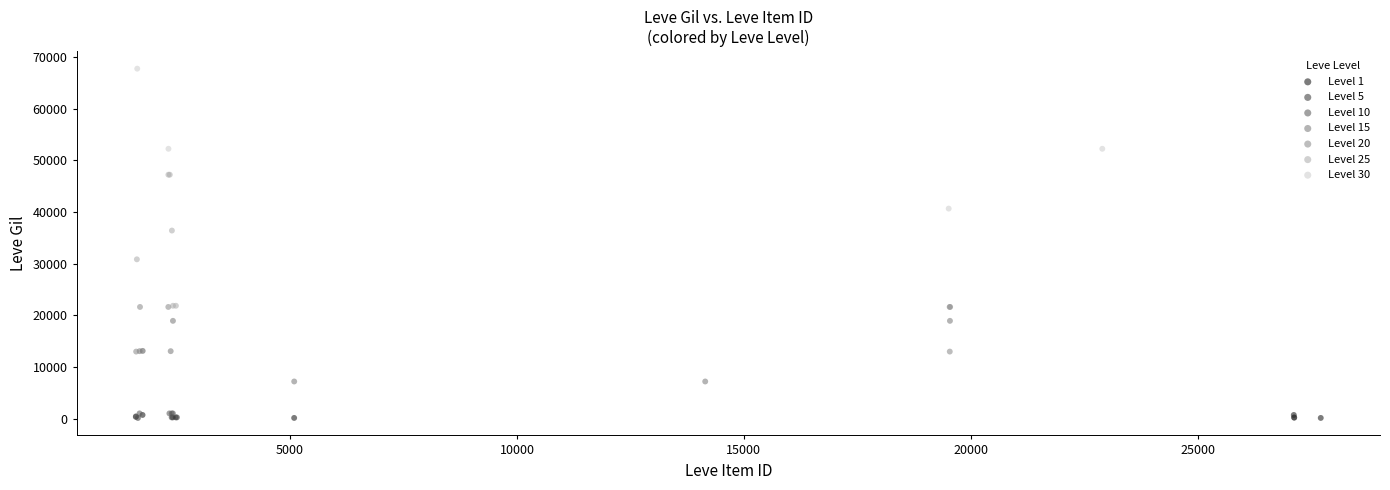

Which series has the widest spread of Y values?

Level 30